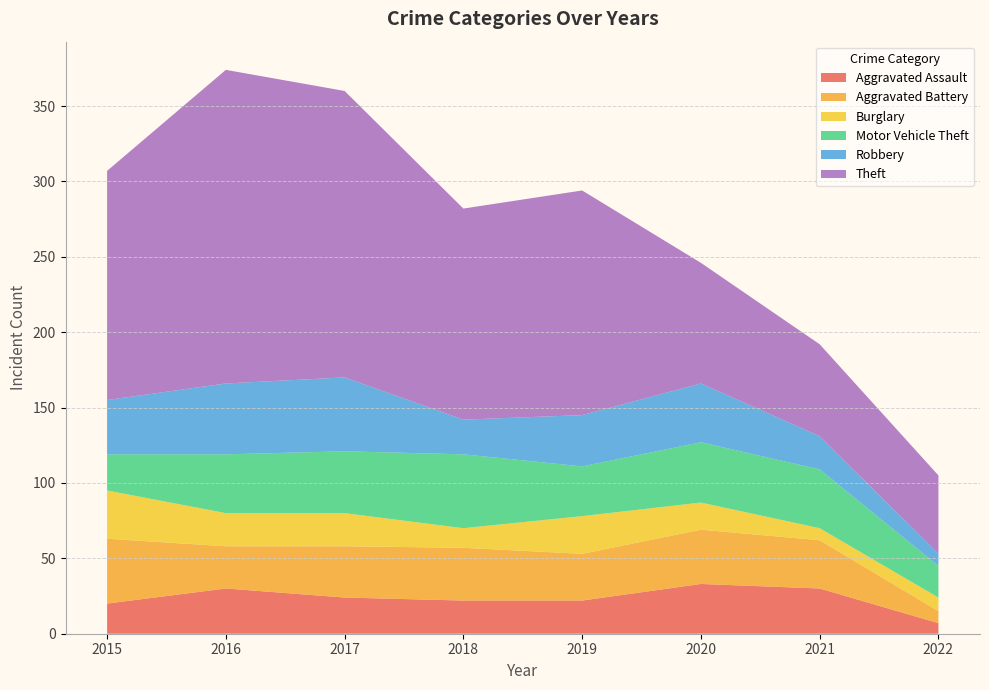

Reading right to left, list all the values displayed in this chart.

Aggravated Assault: 7	30	33	22	22	24	30	20
Aggravated Battery: 8	32	36	31	35	34	28	43
Burglary: 9	8	18	25	13	22	22	32
Motor Vehicle Theft: 21	39	40	33	49	41	39	24
Robbery: 8	22	39	34	23	49	47	36
Theft: 52	61	80	149	140	190	208	152